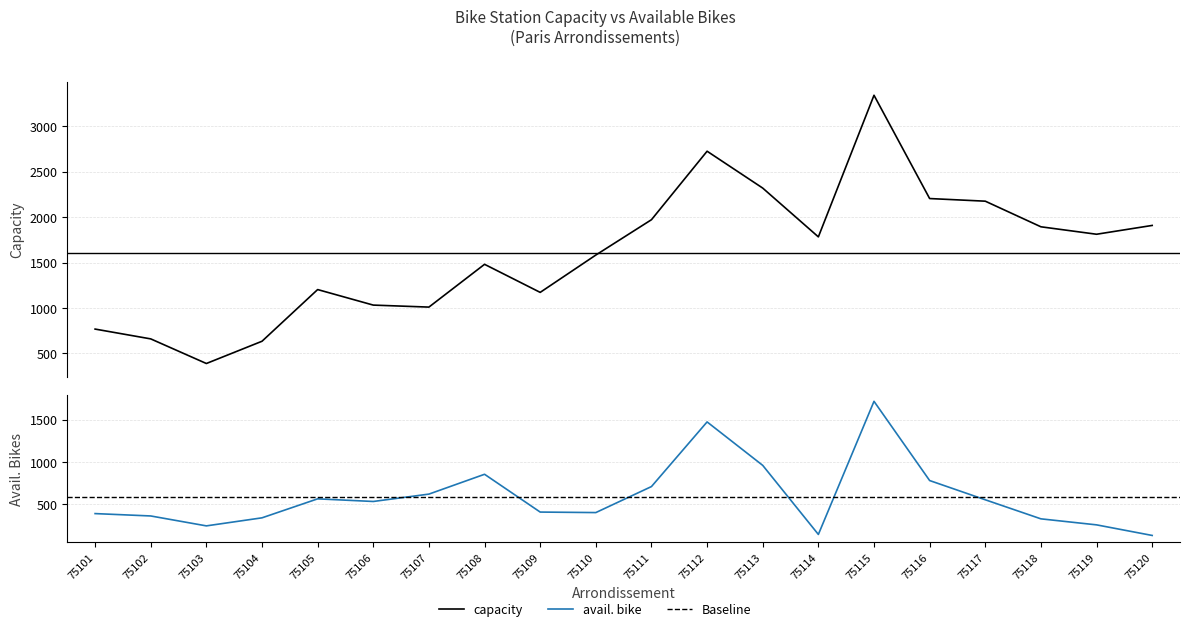

How many values in the avail. bike series exceed 533?

9